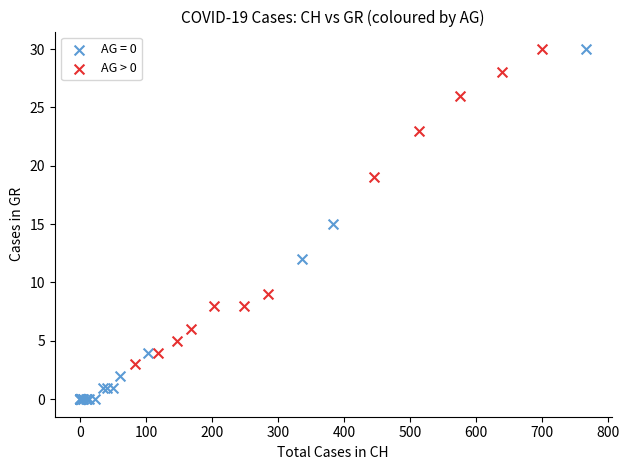

Which series reaches the minimum Y coordinate?

AG = 0